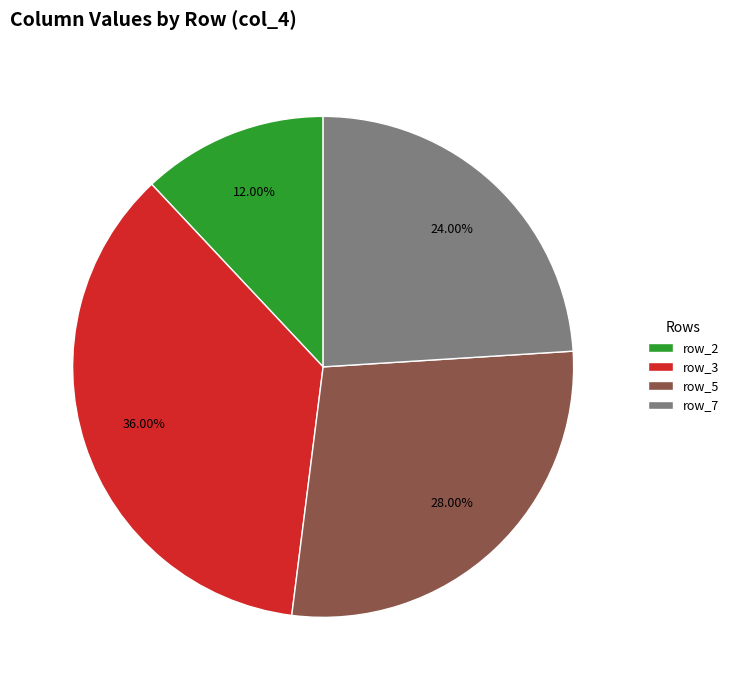

Do row_2 and row_3 together represent more than half of the pie?

No